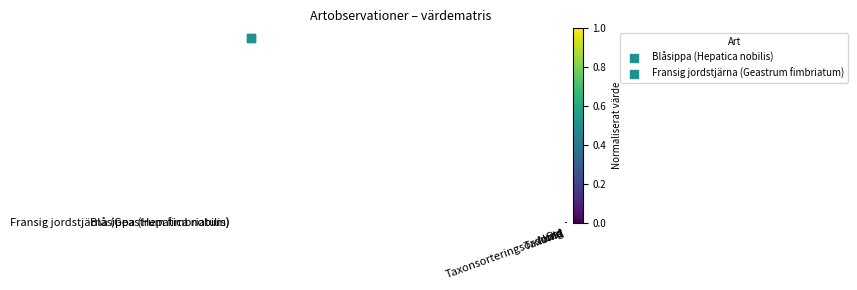

At which category is the sum across all series the highest?

Ost